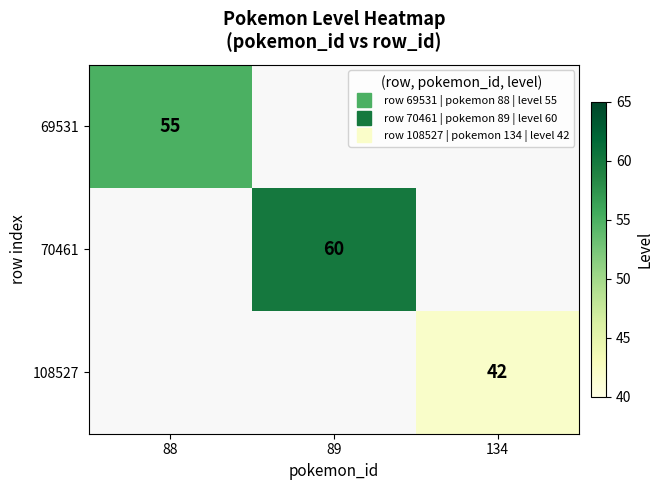

The 108527 series shows 42.0 at 134. True or false?

True